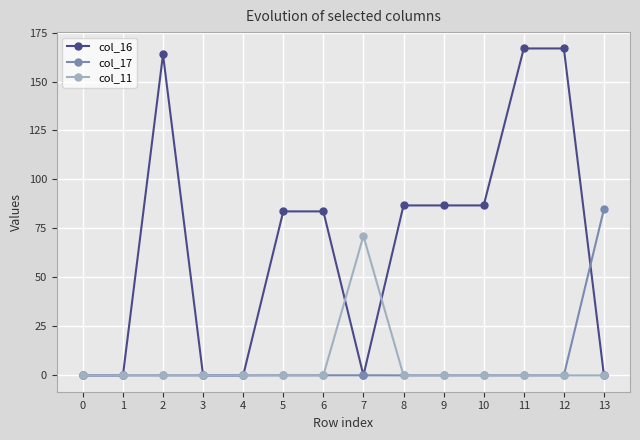

Which series has the widest spread of values?

col_16